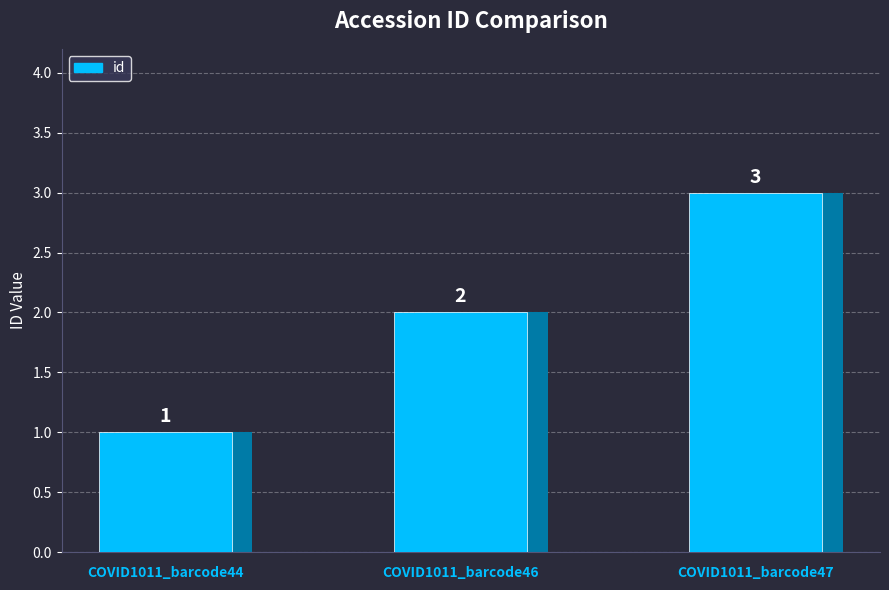

Which label corresponds to the smallest value in the chart?

COVID1011_barcode44